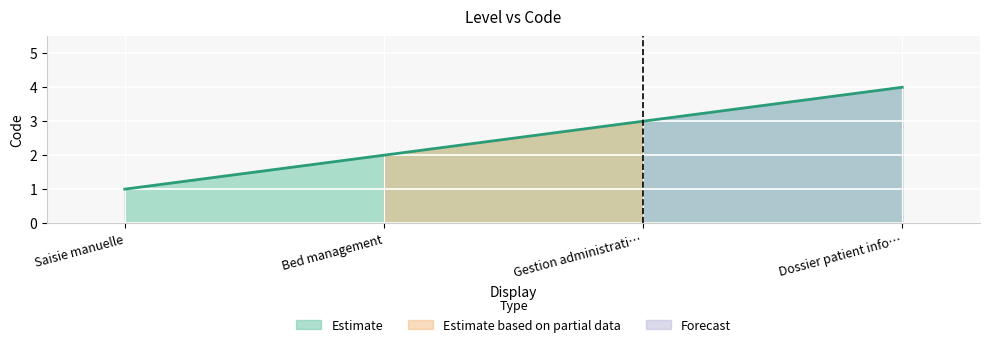

Reading left to right, transcribe all the data shown in this chart.

1	2	3	4